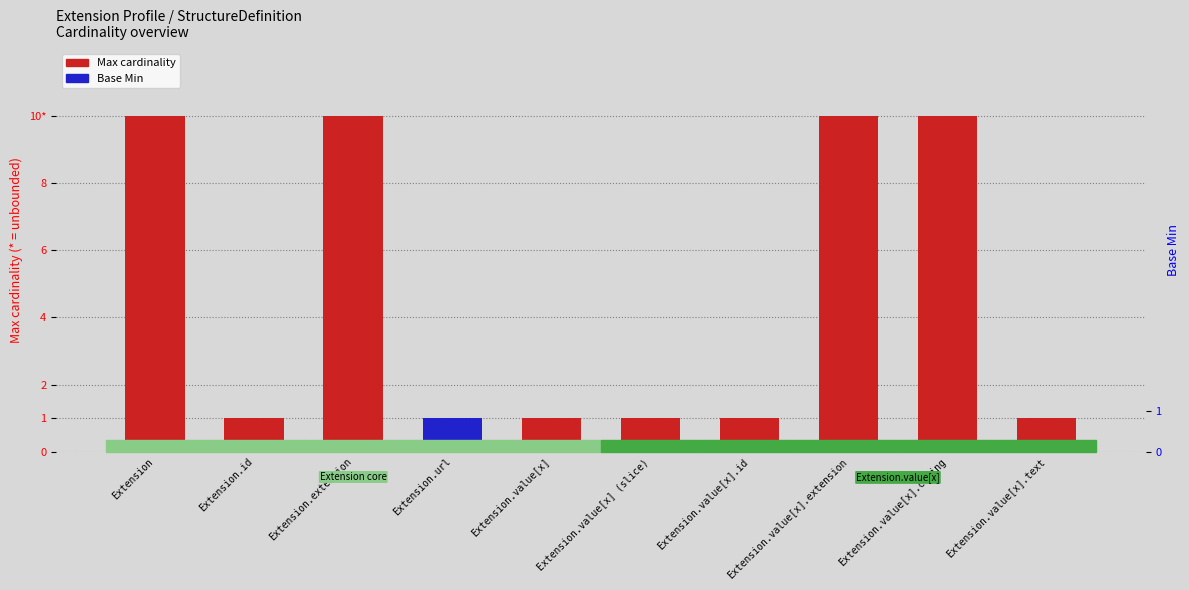

Which series has the largest total across all categories?

Max cardinality